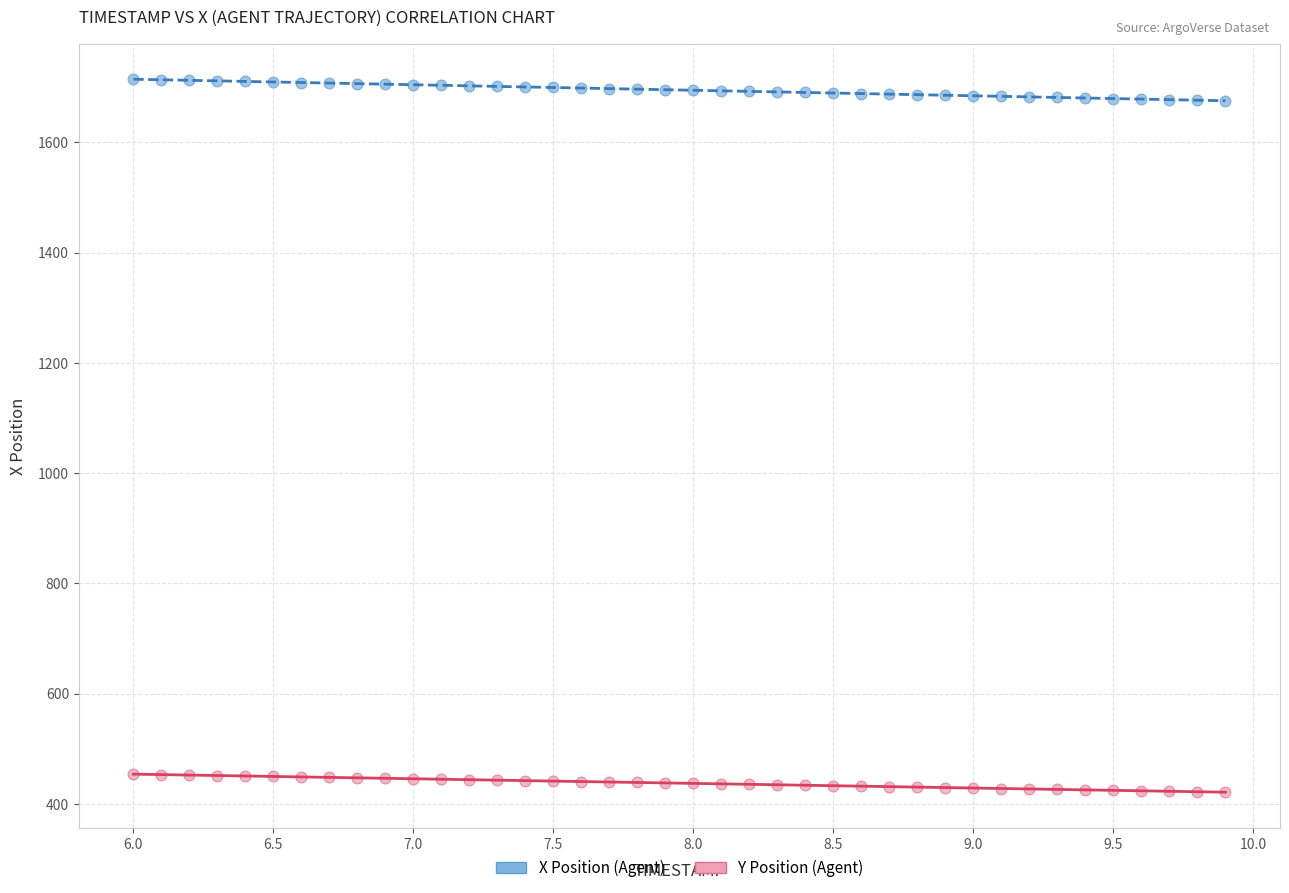

Across all data points, what is the range of X values (max minus min)?

3.9